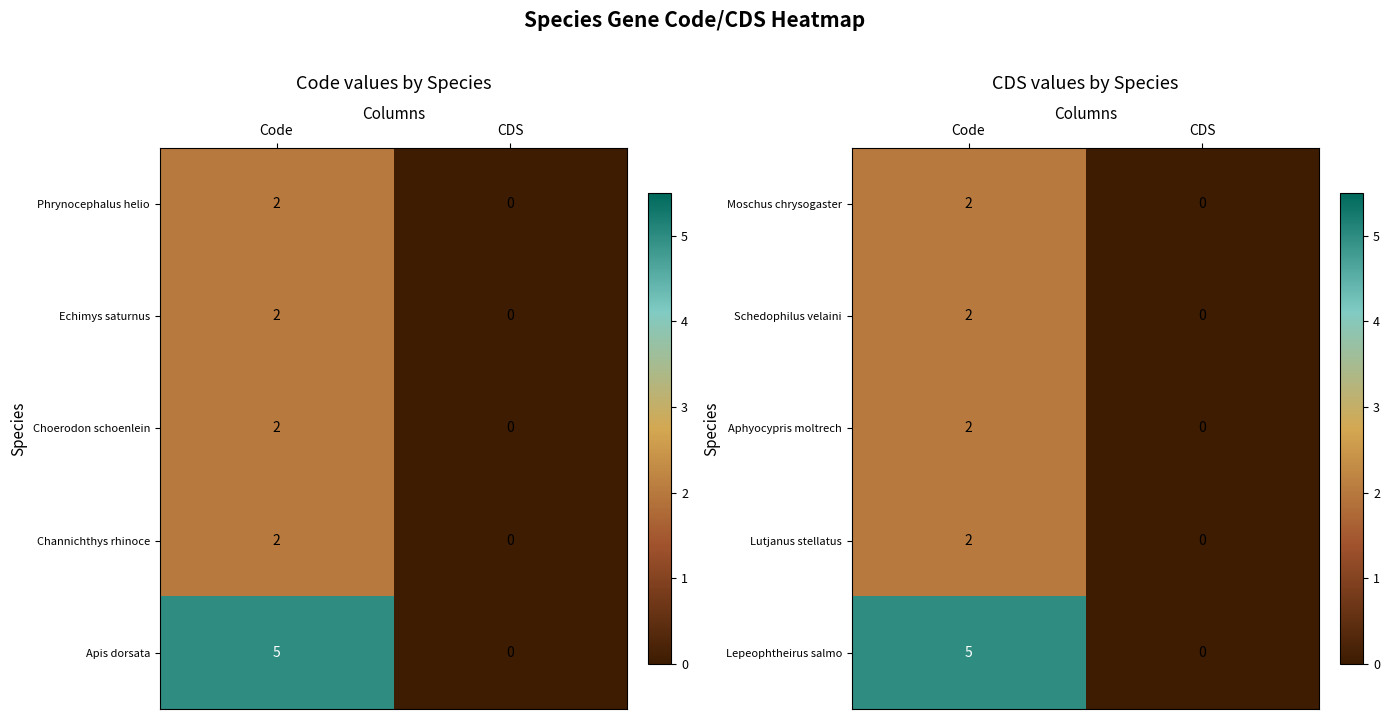

Reading left to right, what are all the values shown in this chart?

Moschus chrysogaster: Code=2	CDS=0
Schedophilus velaini: Code=2	CDS=0
Aphyocypris moltrech: Code=2	CDS=0
Lutjanus stellatus: Code=2	CDS=0
Lepeophtheirus salmo: Code=5	CDS=0